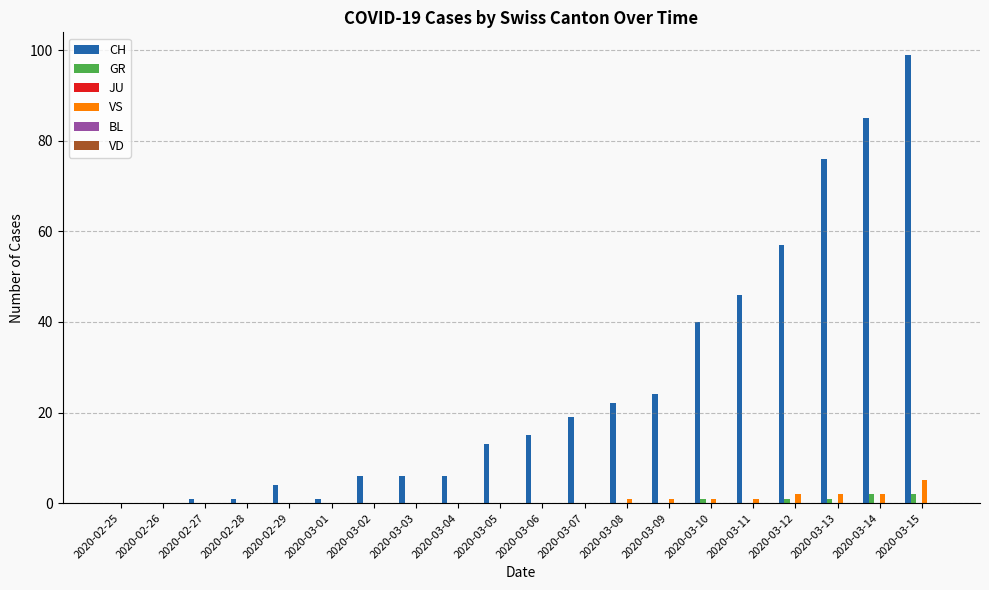

What is the spread (max minus min) of values at 2020-03-05?

13